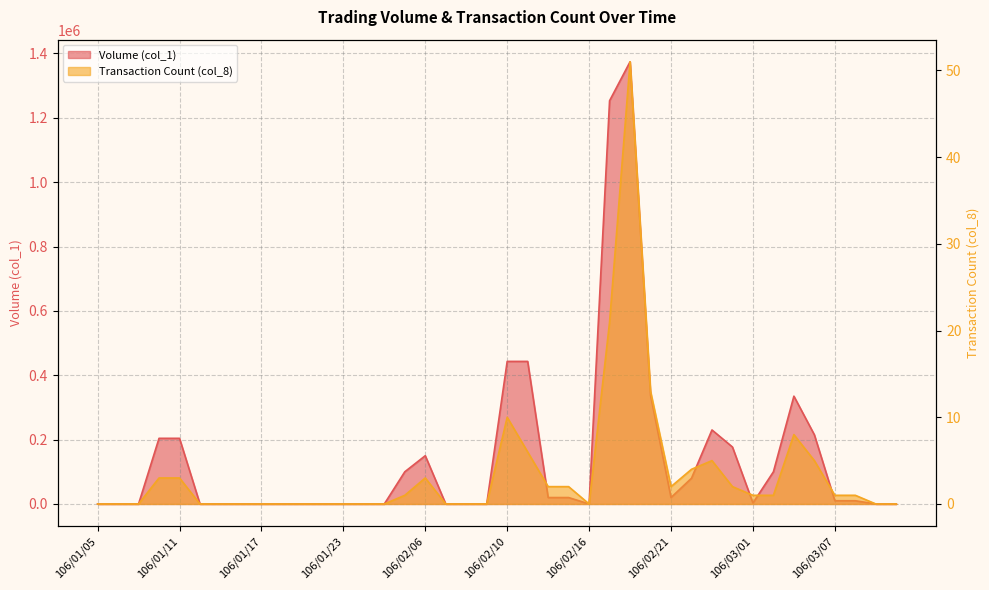

At which label does Volume (col_1) first exceed 10000?

106/01/10